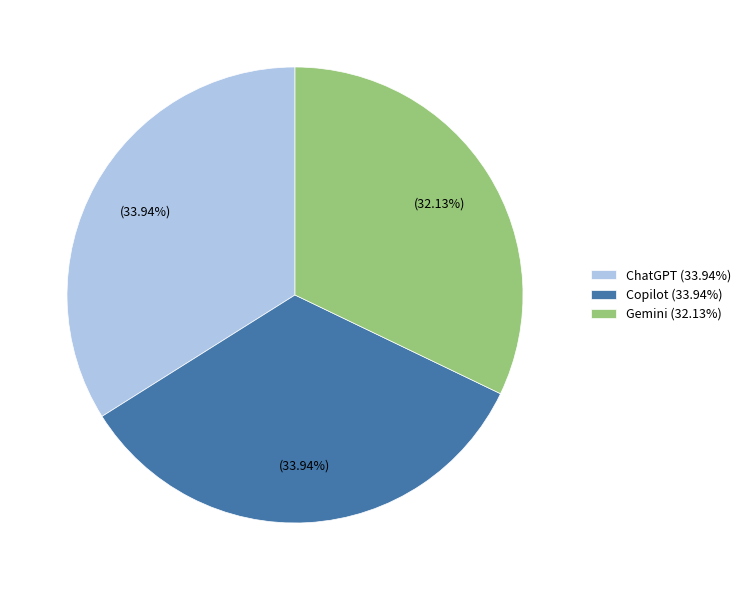

Is it true that Gemini is 44% of the pie?

False